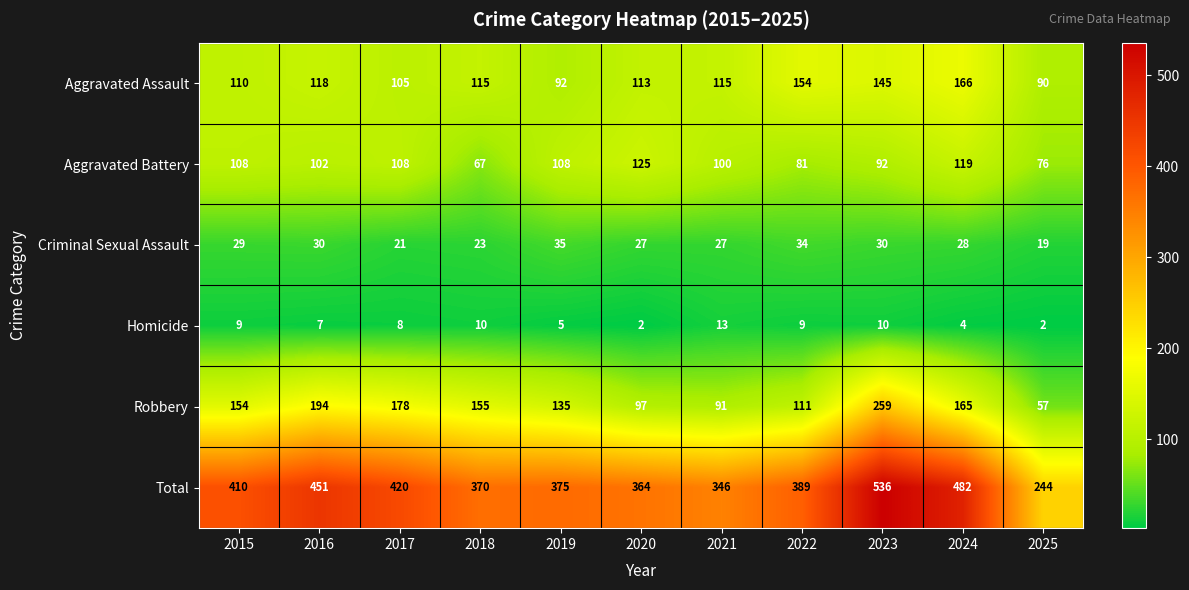

The value of Robbery at 2018 is 226. True or false?

False